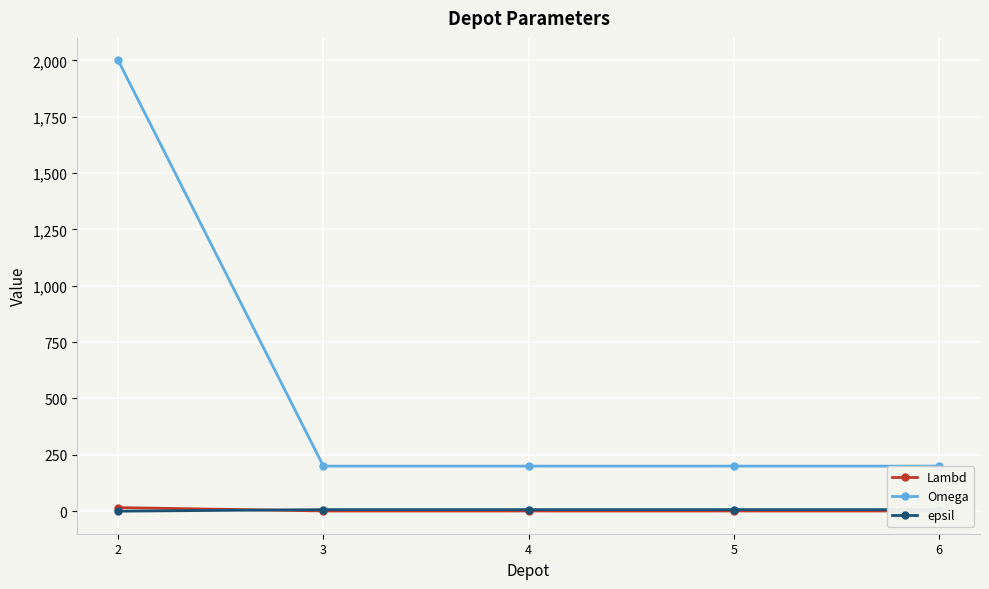

List the series in order of their peak value, highest first.

Omega, Lambd, epsil